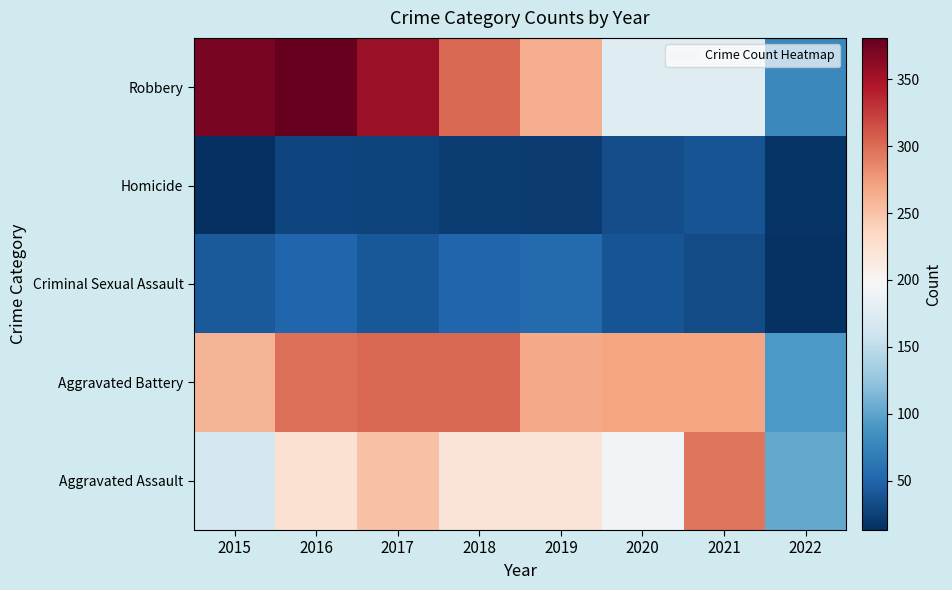

Reading right to left, list all the values displayed in this chart.

Aggravated Assault: 2022=103	2021=295	2020=192	2019=220	2018=220	2017=251	2016=225	2015=164
Aggravated Battery: 2022=91	2021=270	2020=269	2019=267	2018=302	2017=303	2016=298	2015=260
Criminal Sexual Assault: 2022=15	2021=33	2020=38	2019=54	2018=51	2017=41	2016=51	2015=43
Homicide: 2022=17	2021=38	2020=34	2019=21	2018=23	2017=27	2016=28	2015=13
Robbery: 2022=79	2021=175	2020=174	2019=264	2018=302	2017=356	2016=381	2015=372